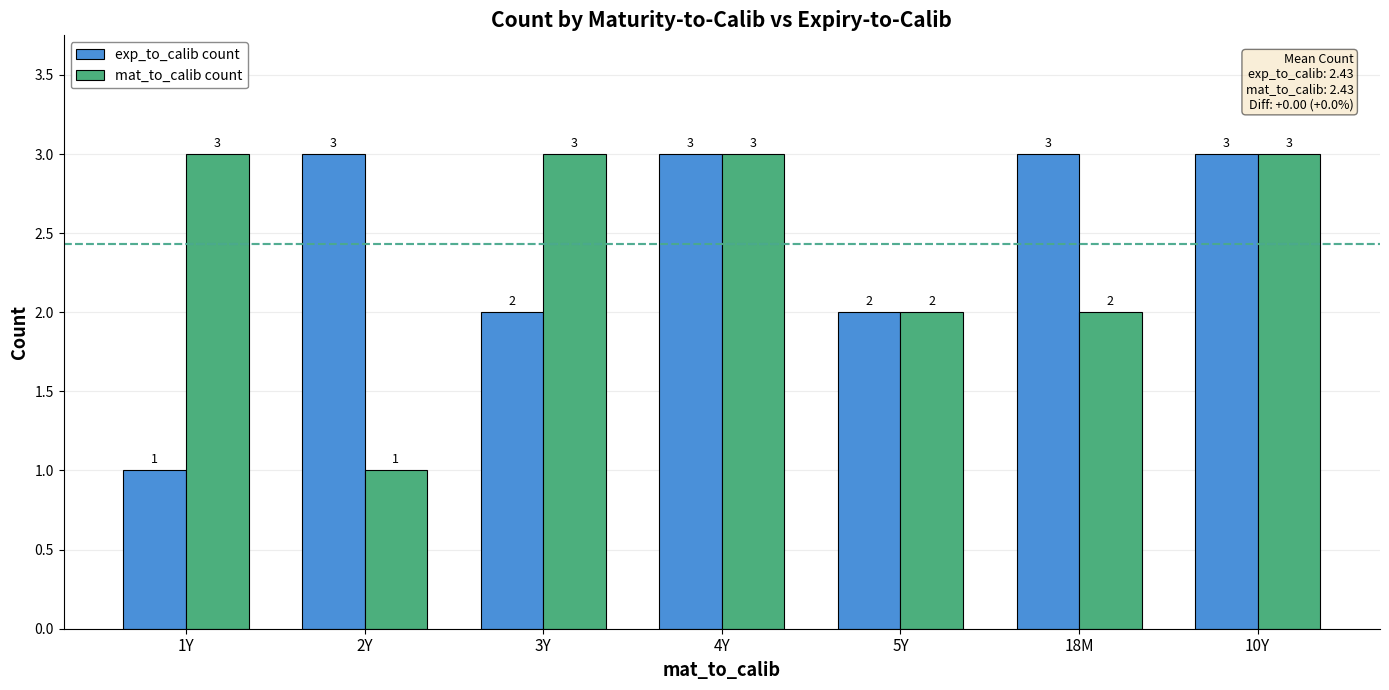

What is the sum of all mat_to_calib count values?

17